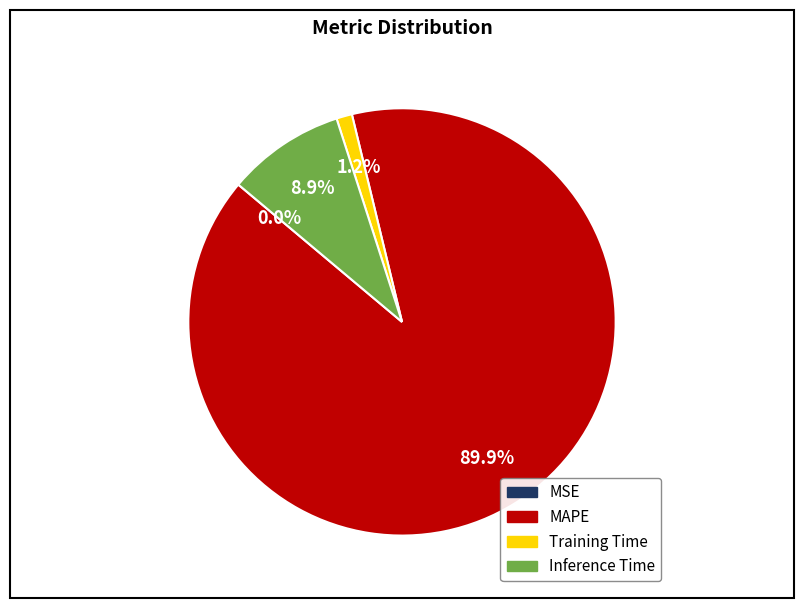

Does MAPE represent more than half of the total?

Yes